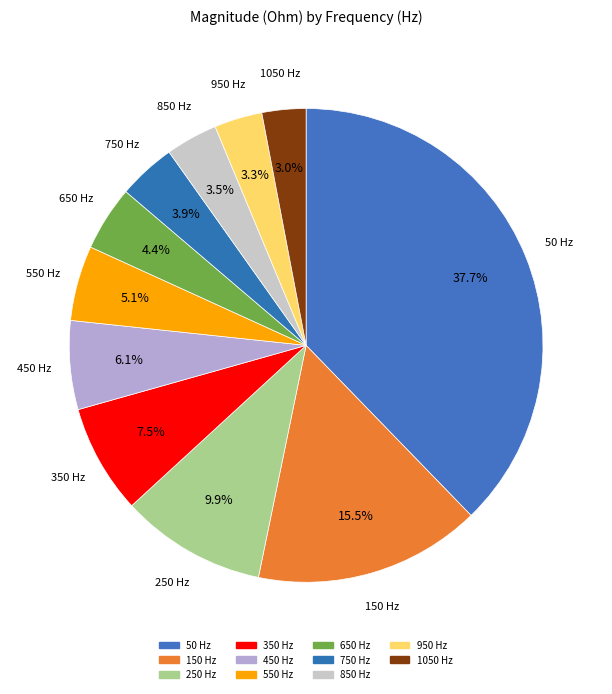

Count the number of slices in the pie.

11